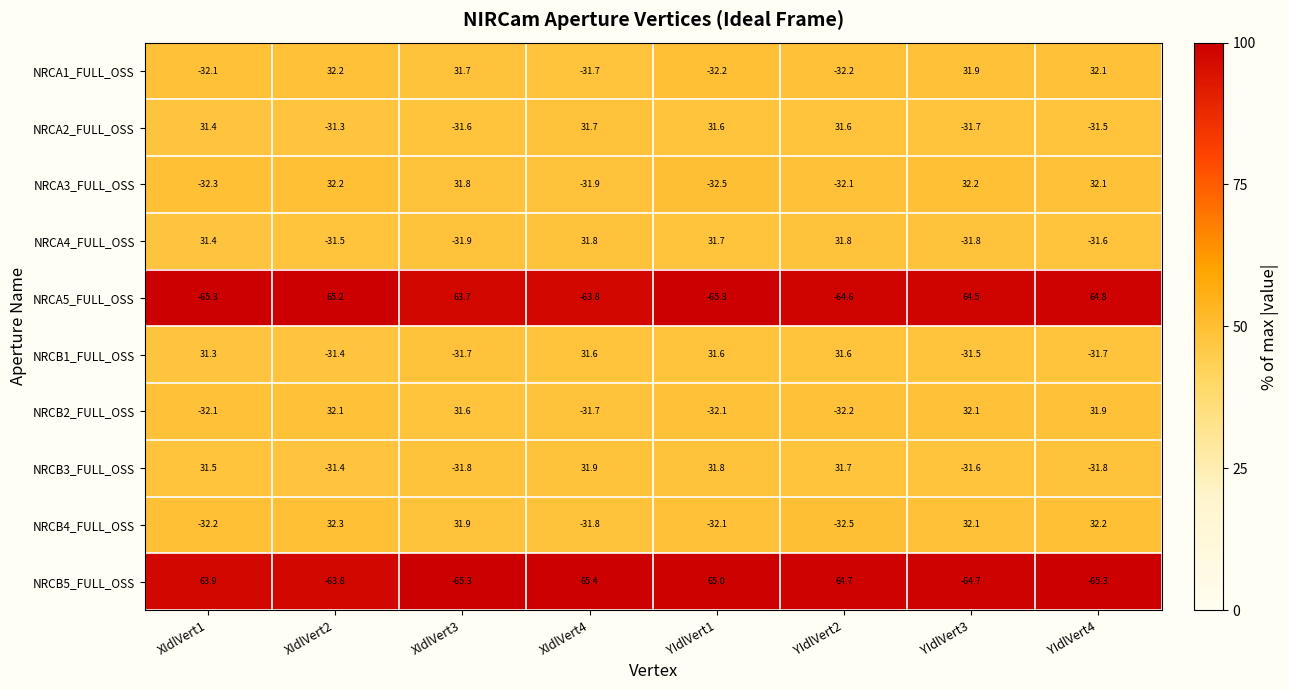

What is the difference between the NRCB2_FULL_OSS values at YIdlVert1 and XIdlVert4?

0.4